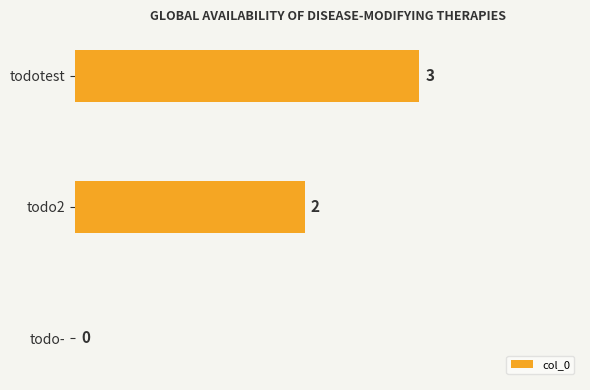

What is the maximum value shown in the chart?

3